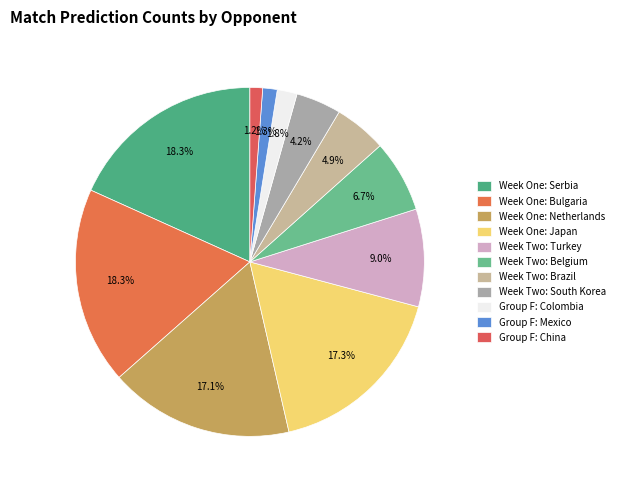

How many slices are in this pie chart?

11